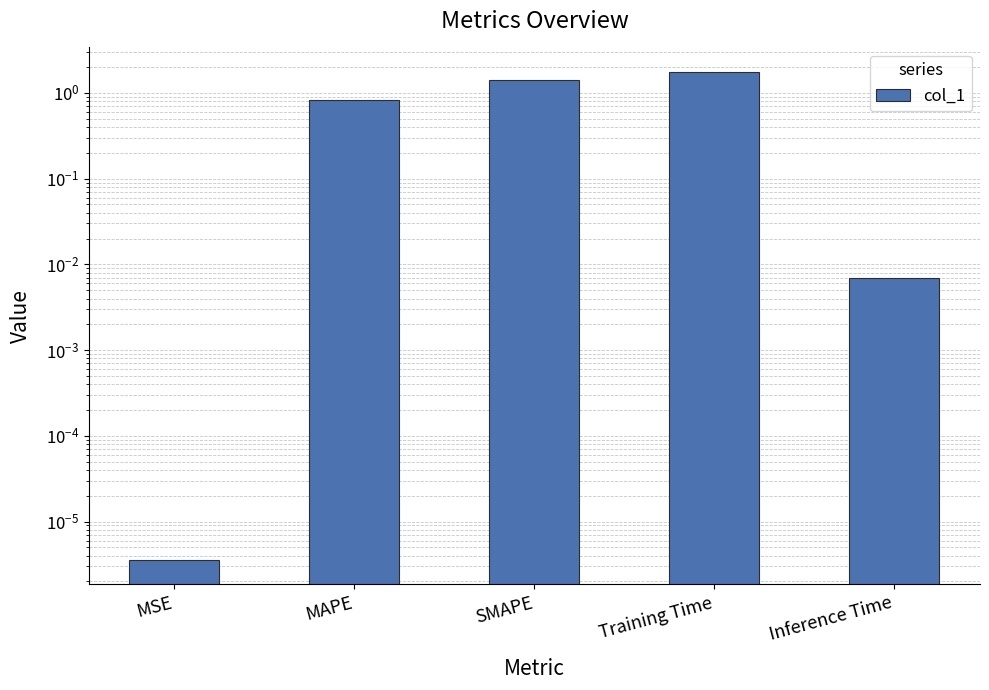

Reading right to left, list all the values displayed in this chart.

Inference Time=0.0	Training Time=1.8	SMAPE=1.4	MAPE=0.8	MSE=0.0